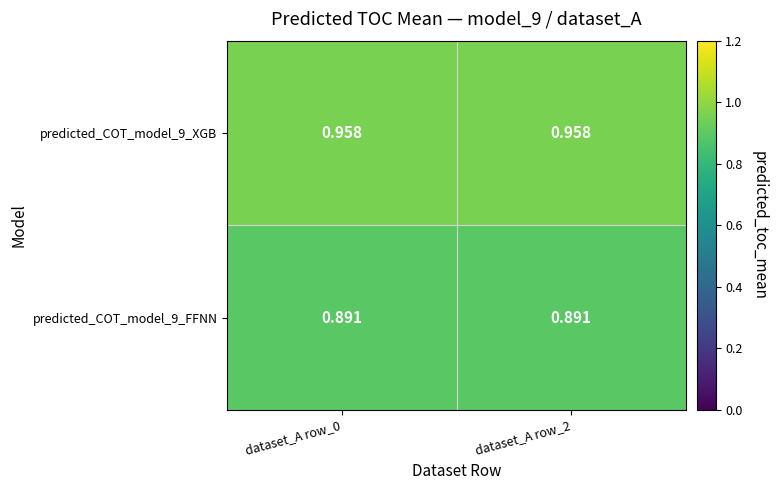

Is the value of predicted_COT_model_9_FFNN at dataset_A row_0 greater than the value of predicted_COT_model_9_XGB at dataset_A row_0?

No